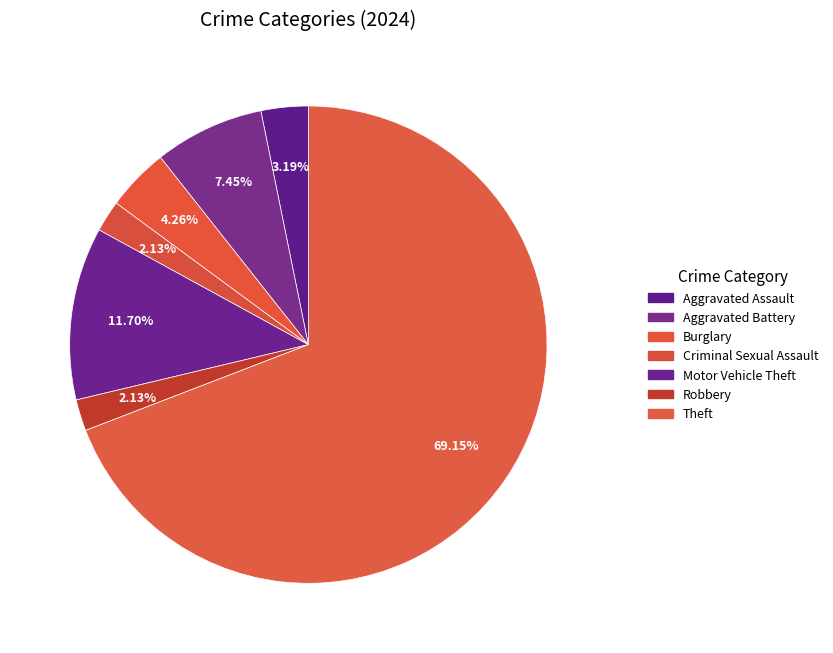

What percentage is the Aggravated Battery slice, to the nearest percent?

7%